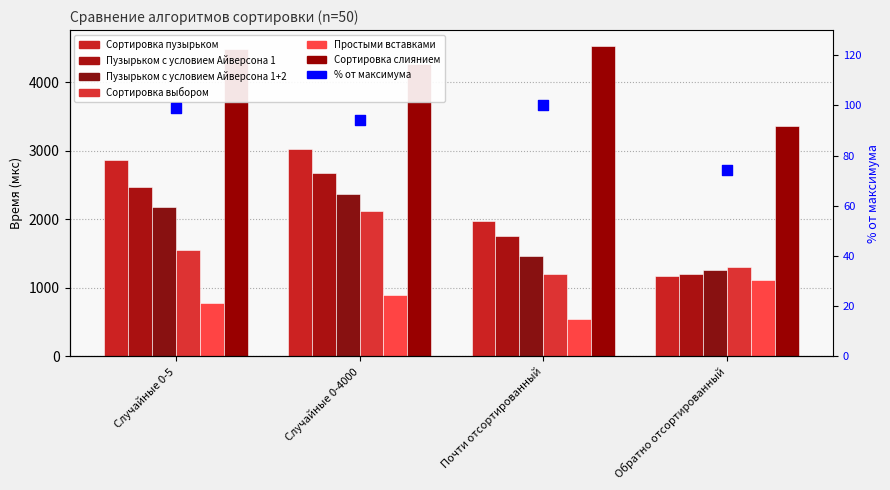

At how many categories does at least one series exceed 2559?

4